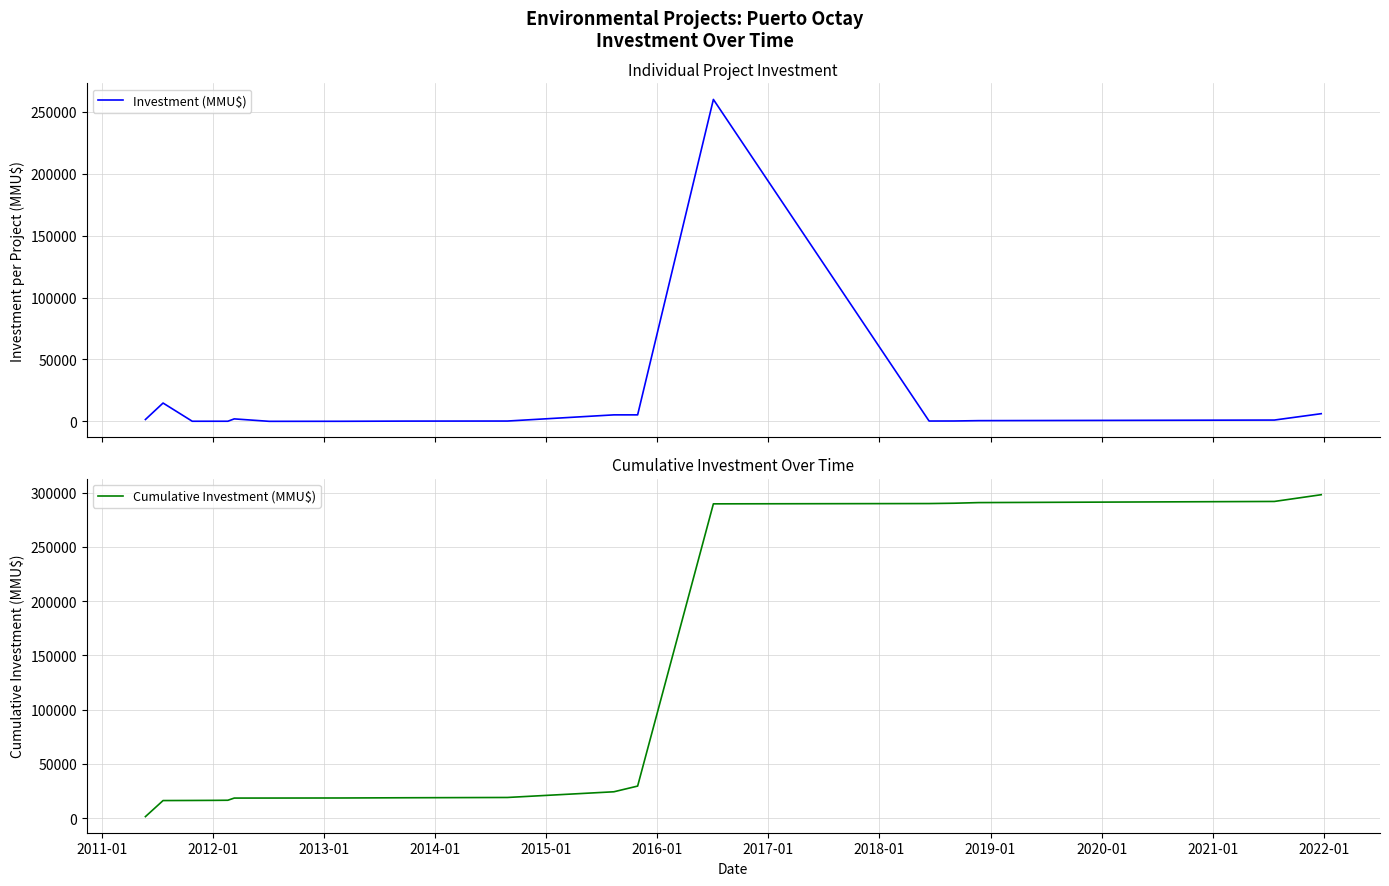

What is the difference between the maximum and second lowest values in the Cumulative Investment (MMU$) series?

281753